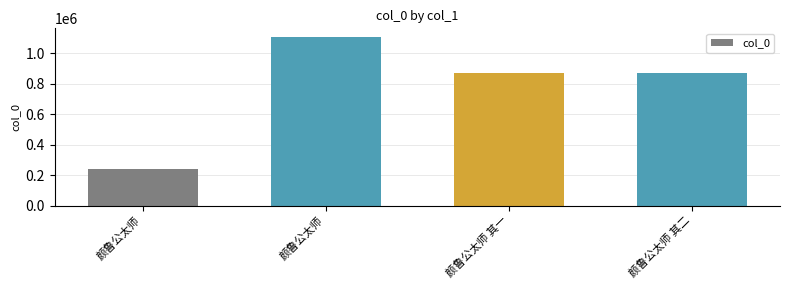

Rank the categories by value from highest to lowest.

颜鲁公太师, 颜鲁公太师 其一, 颜鲁公太师 其二, 颜鲁公太师